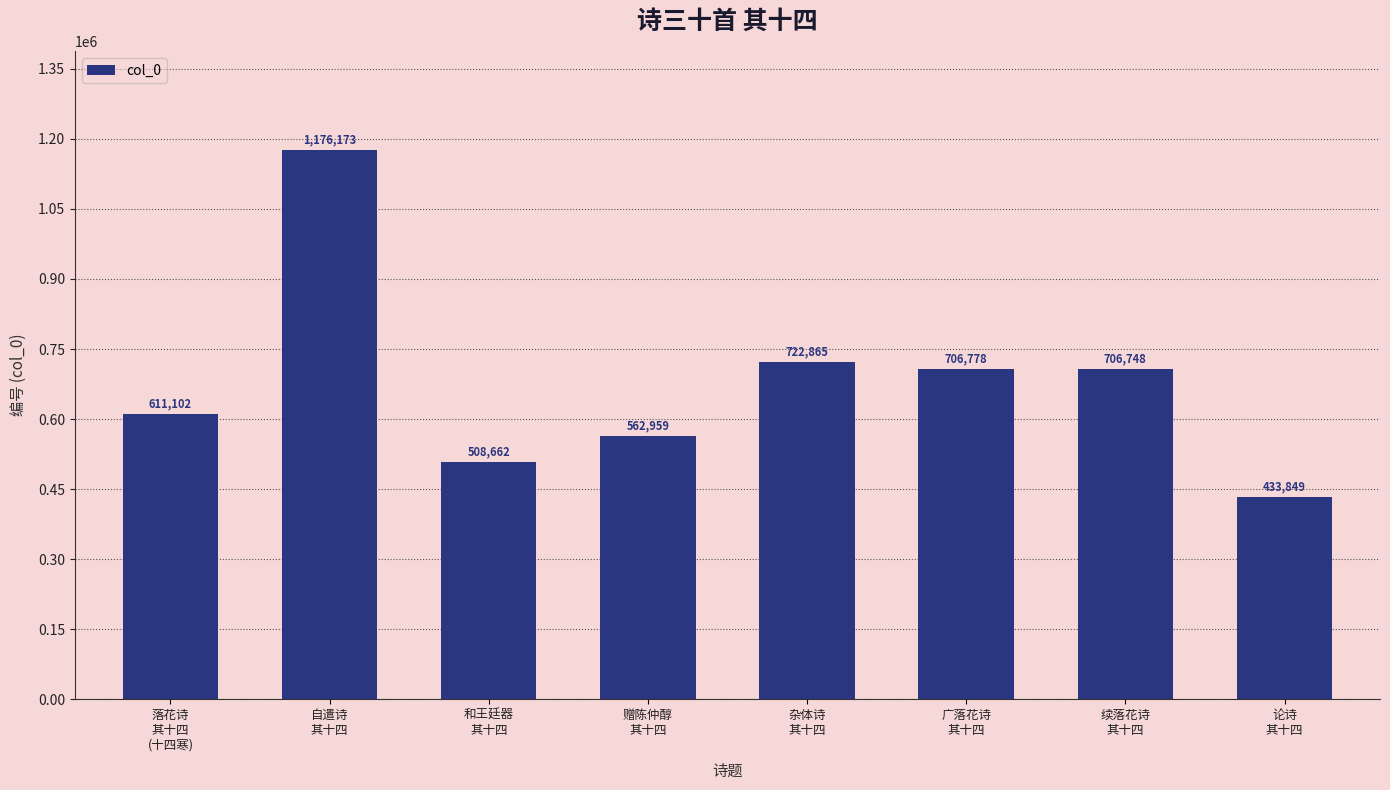

What is the label of the 6th bar from the left?

广落花诗
其十四